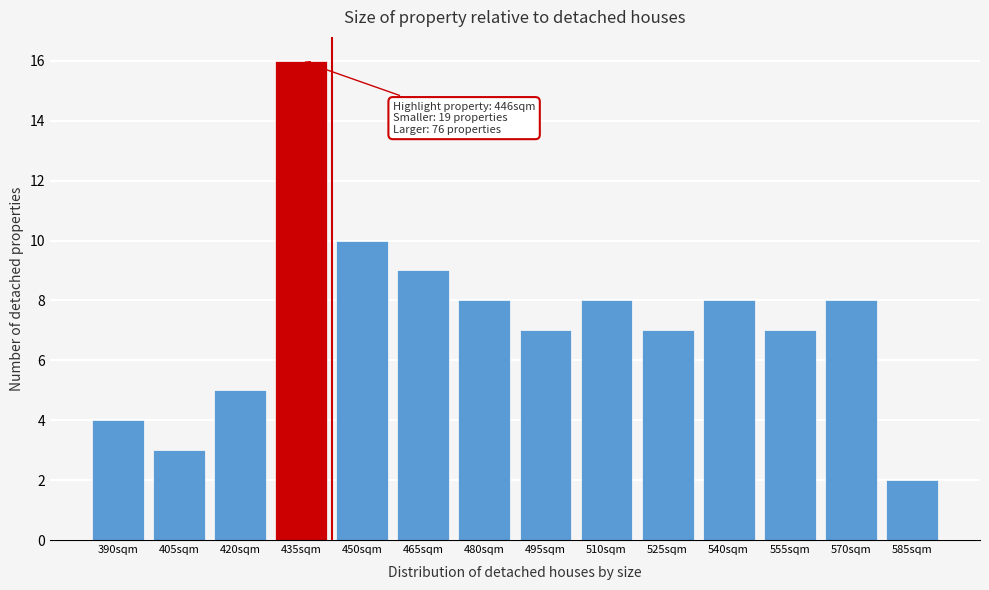

Reading right to left, transcribe all the data shown in this chart.

2	8	7	8	7	8	7	8	9	10	16	5	3	4